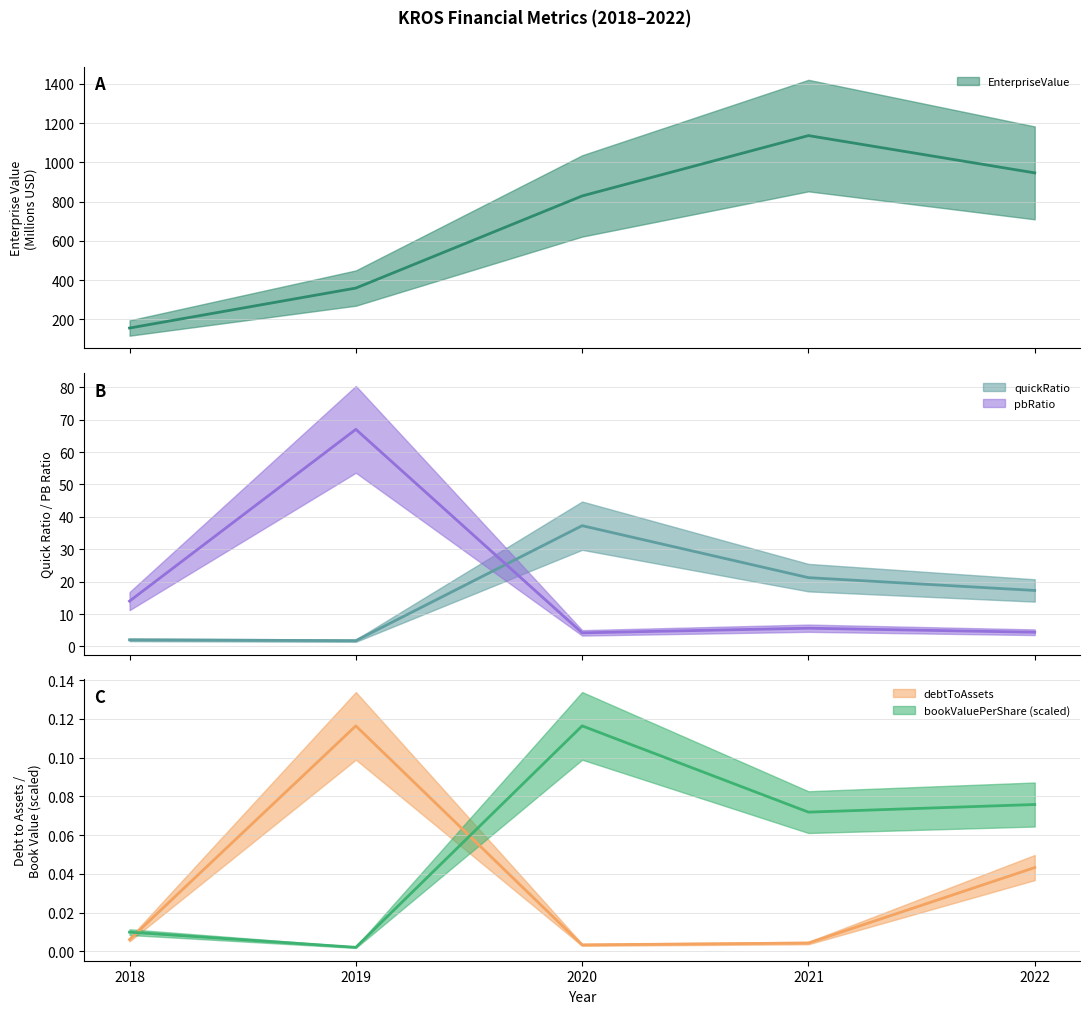

How many times do pbRatio and quickRatio cross each other?

1